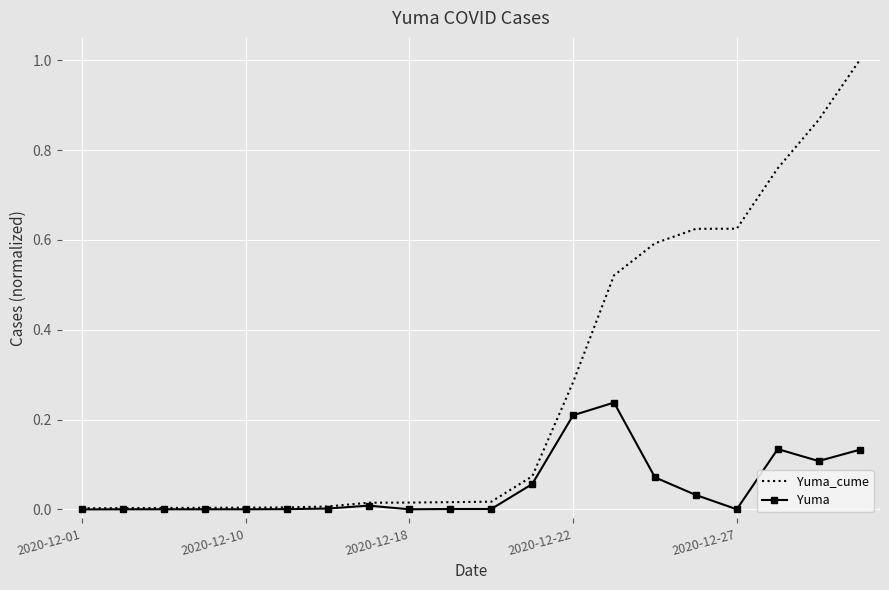

Which series has the largest total across all categories?

Yuma_cume